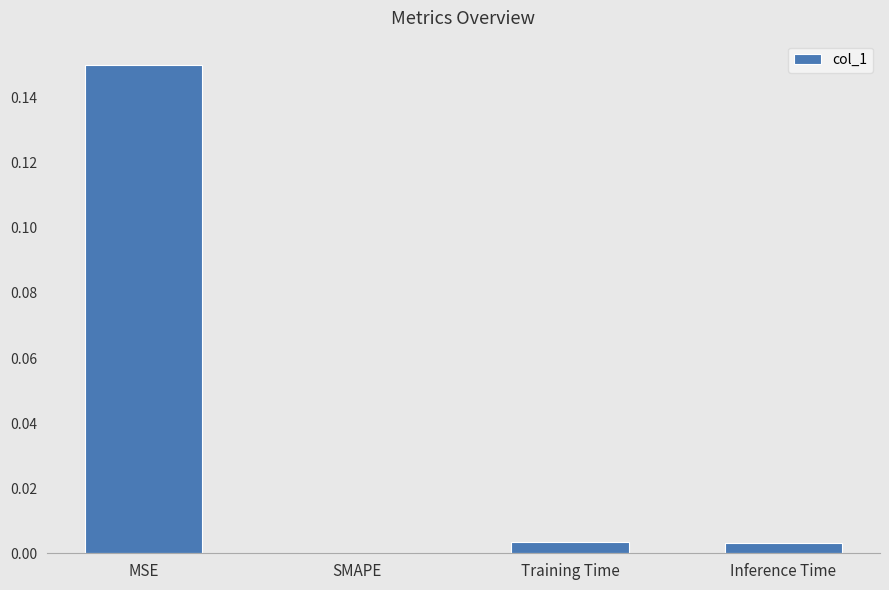

At which category does the chart reach its peak across all series?

MSE